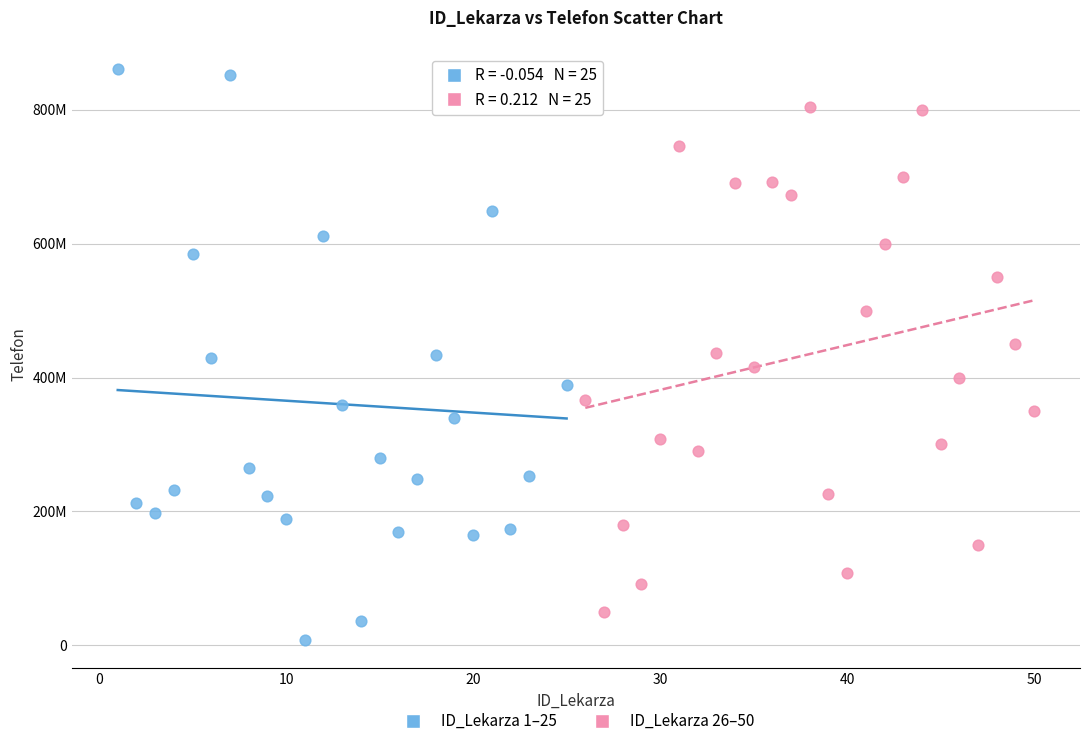

Which series has the largest Y range (max minus min)?

ID_Lekarza 1–25